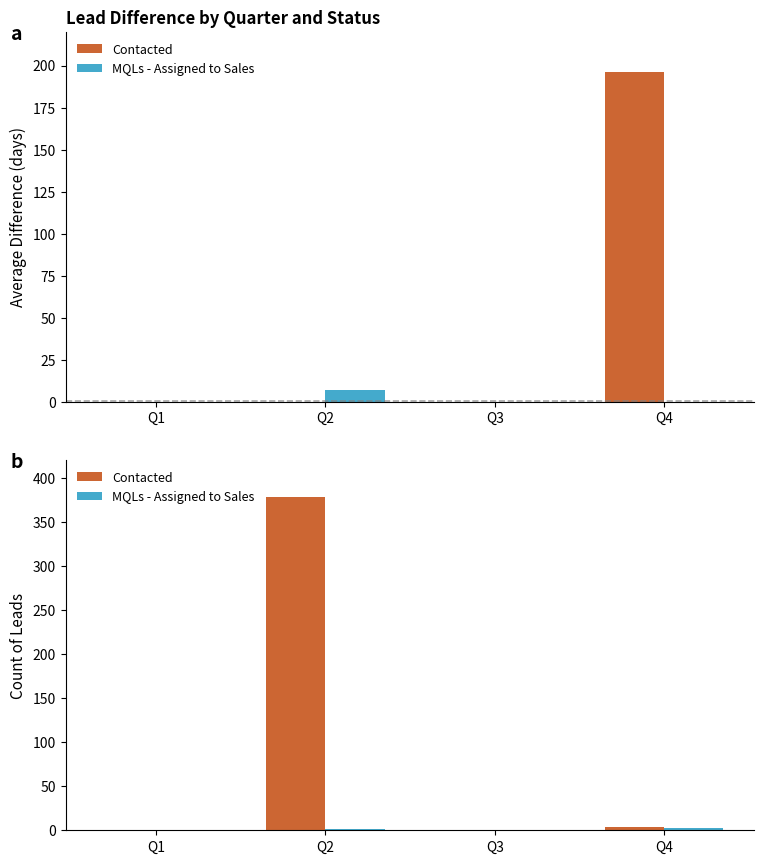

Which has a higher value, Q2 or Q4?

Q2